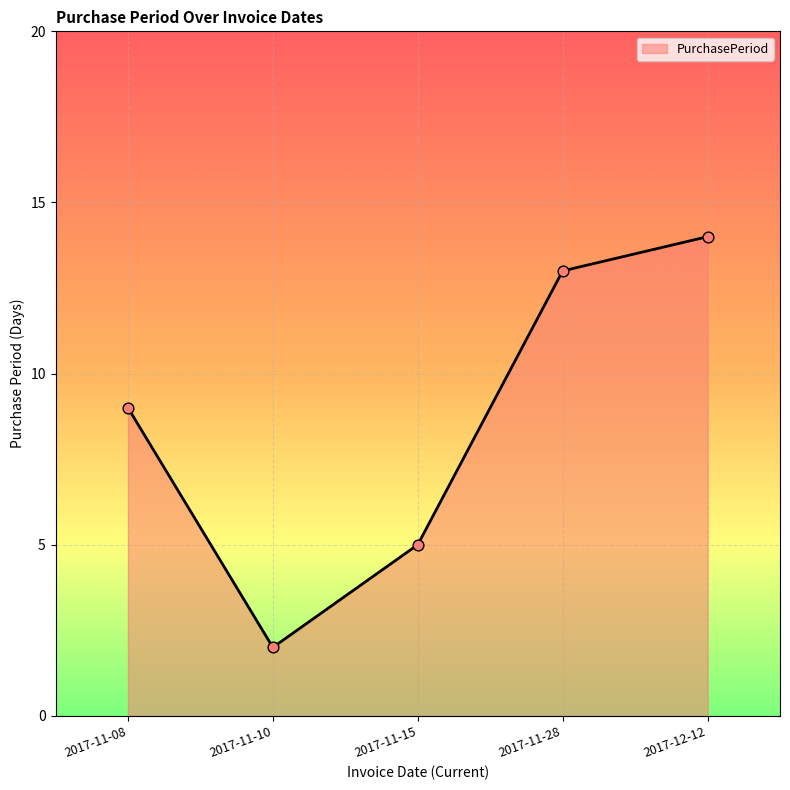

What is the change in value from 2017-11-08 to 2017-11-10?

-7